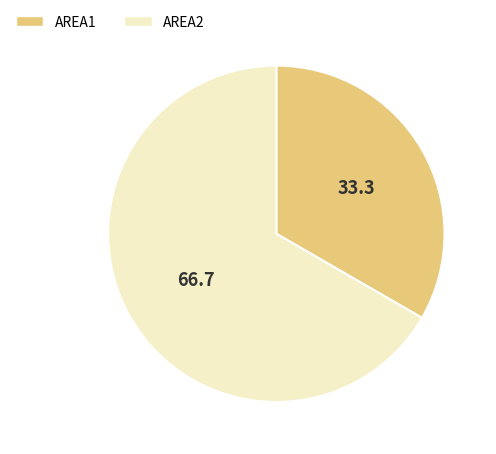

Combined, do AREA1 and AREA2 account for over 50%?

Yes